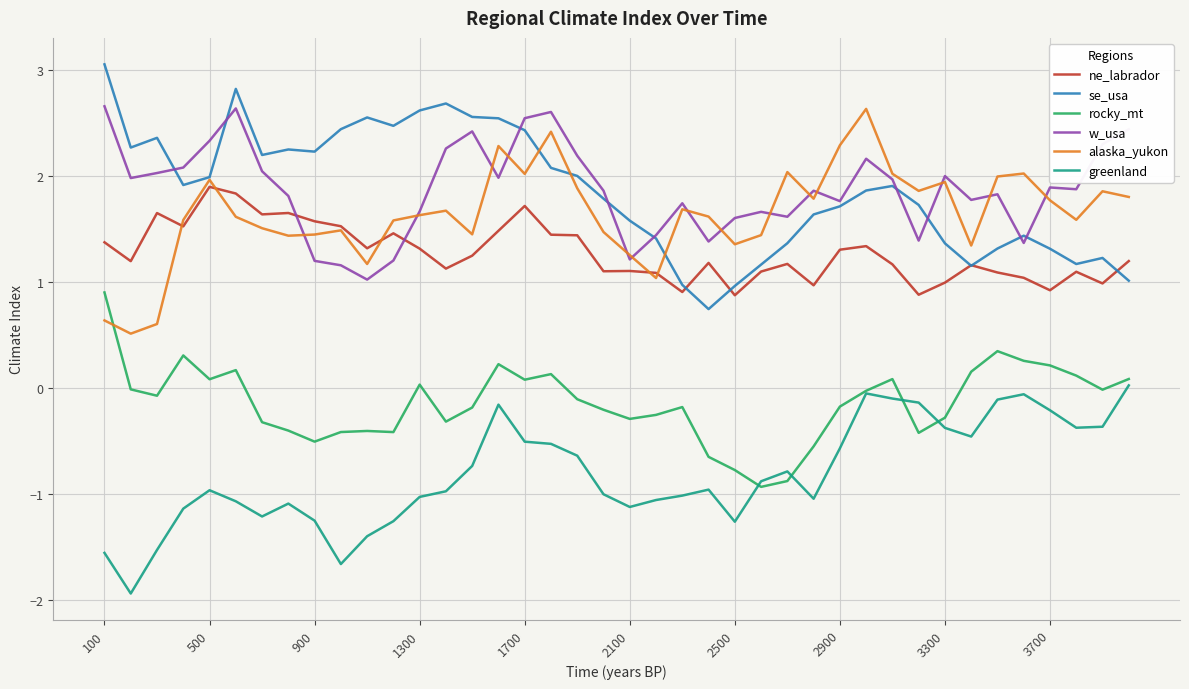

How many lines are shown in the chart?

6